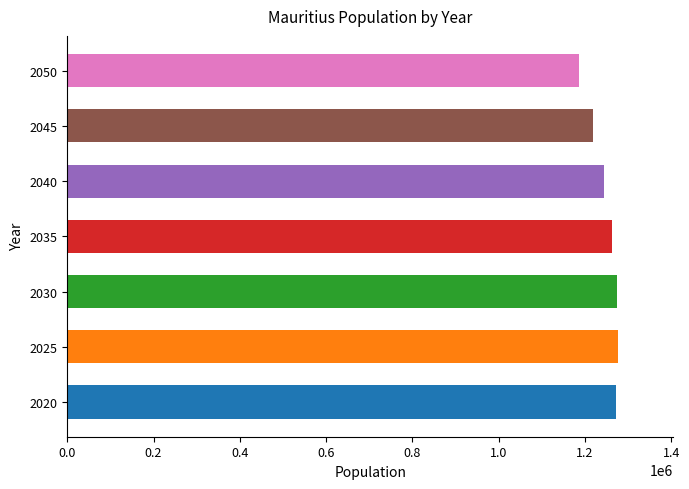

What is the difference between the second highest and minimum values?

88512